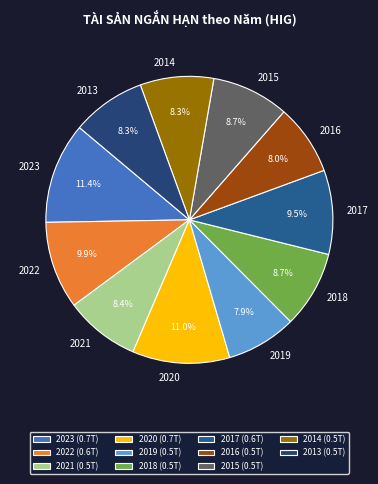

Is 2023 the majority of the pie?

No